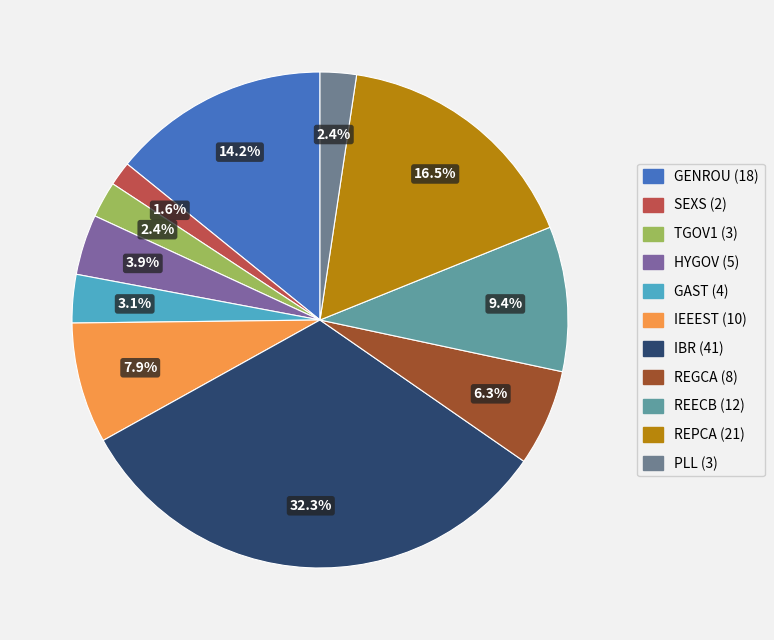

What percentage is NOT represented by REECB?

90.6%